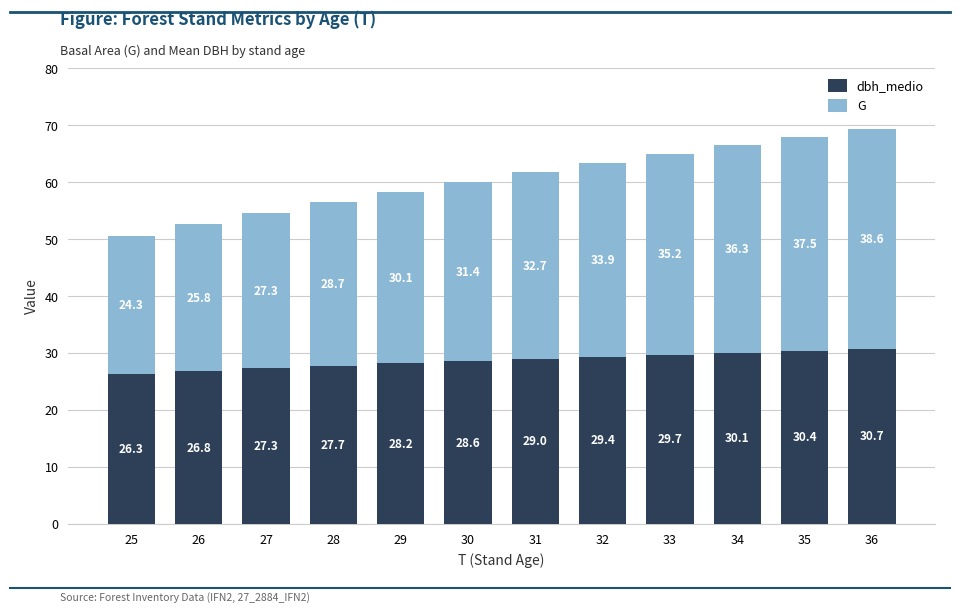

What is the approximate value of dbh_medio at 31?

29.0